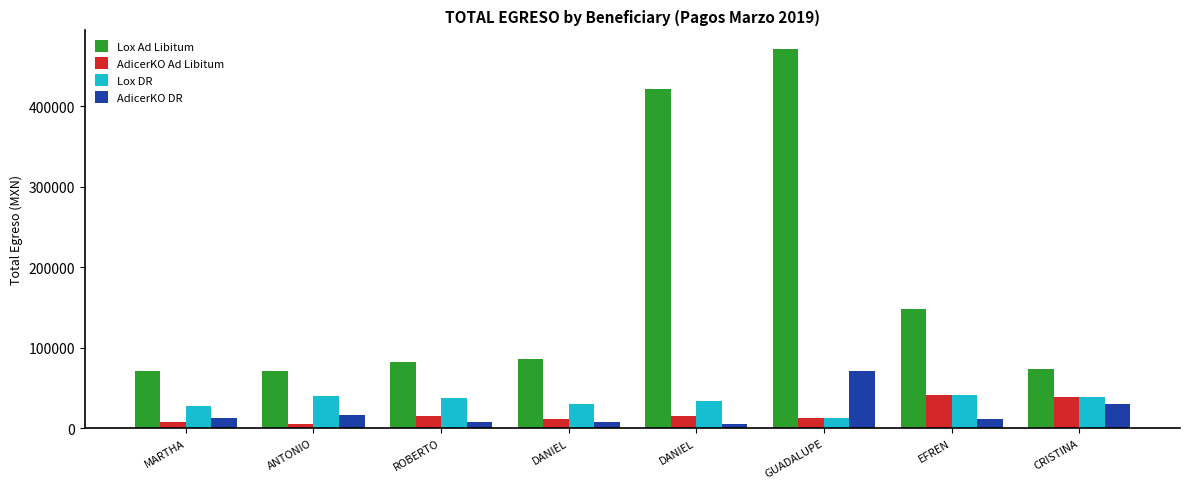

What are all the series names shown in the legend?

Lox Ad Libitum, AdicerKO Ad Libitum, Lox DR, AdicerKO DR